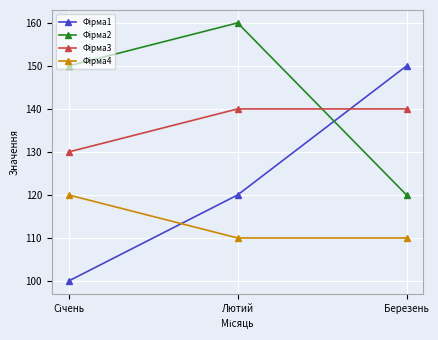

What is the label of the 3rd point from the left?

Березень